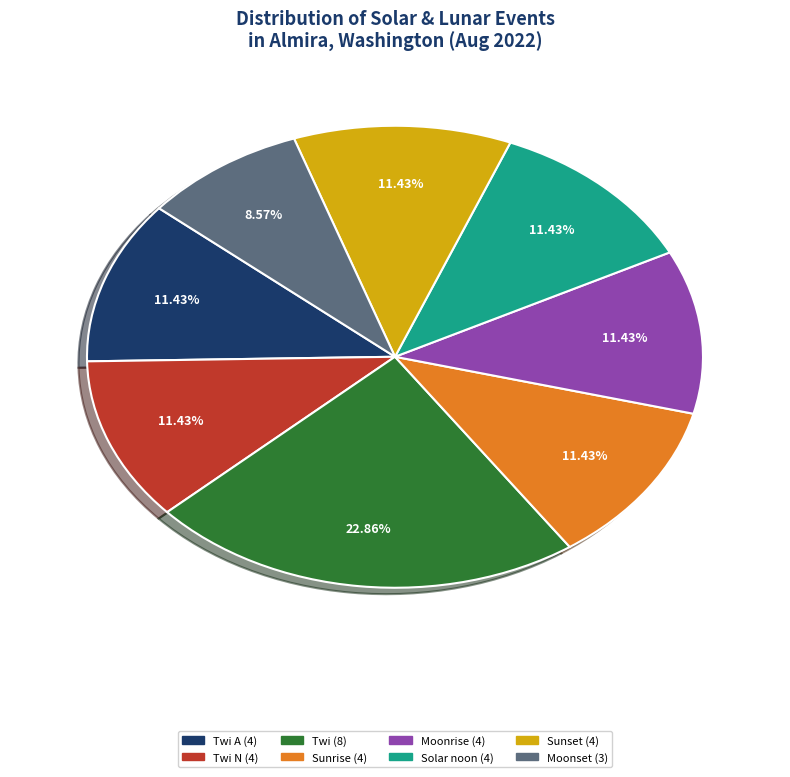

Is there a majority slice in this chart?

No